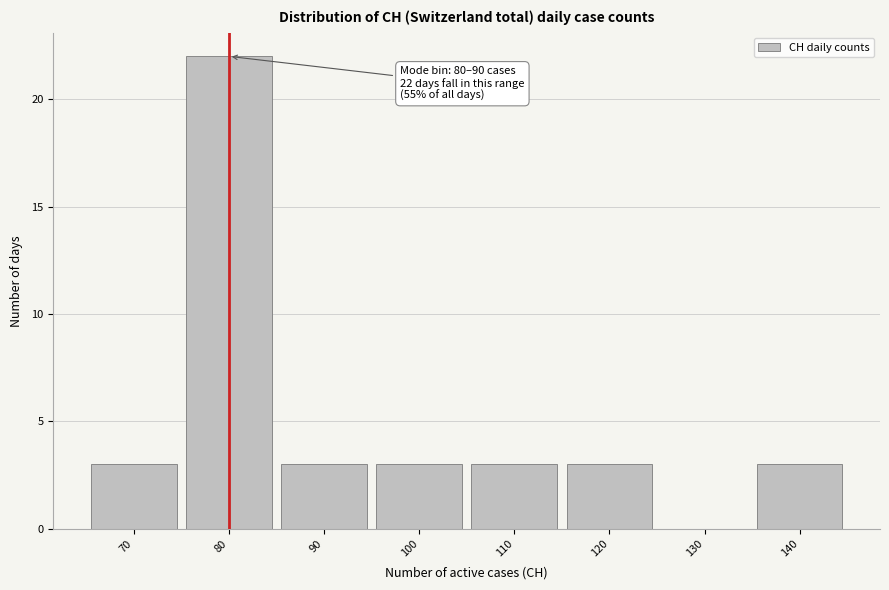

Reading left to right, extract all data points from this chart.

70=3	80=22	90=3	100=3	110=3	120=3	130=0	140=3